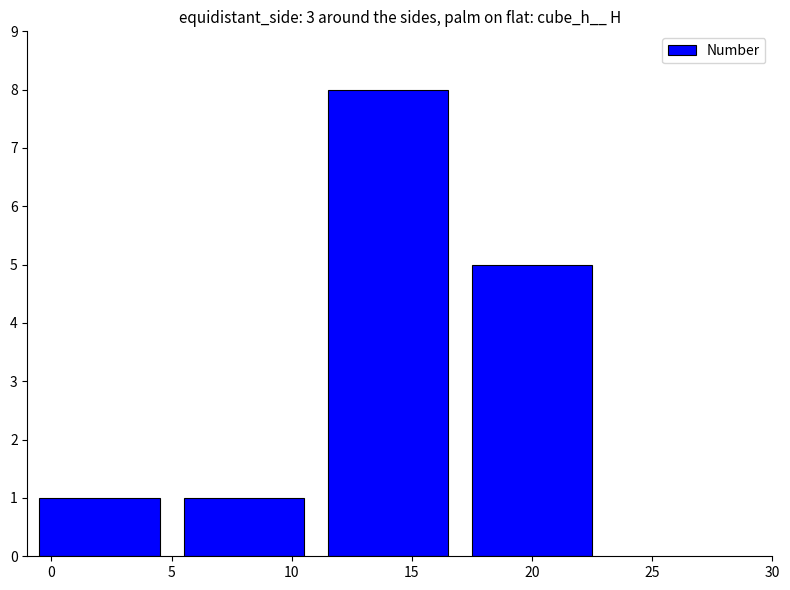

What is the change in value from 0 to 15?

+7